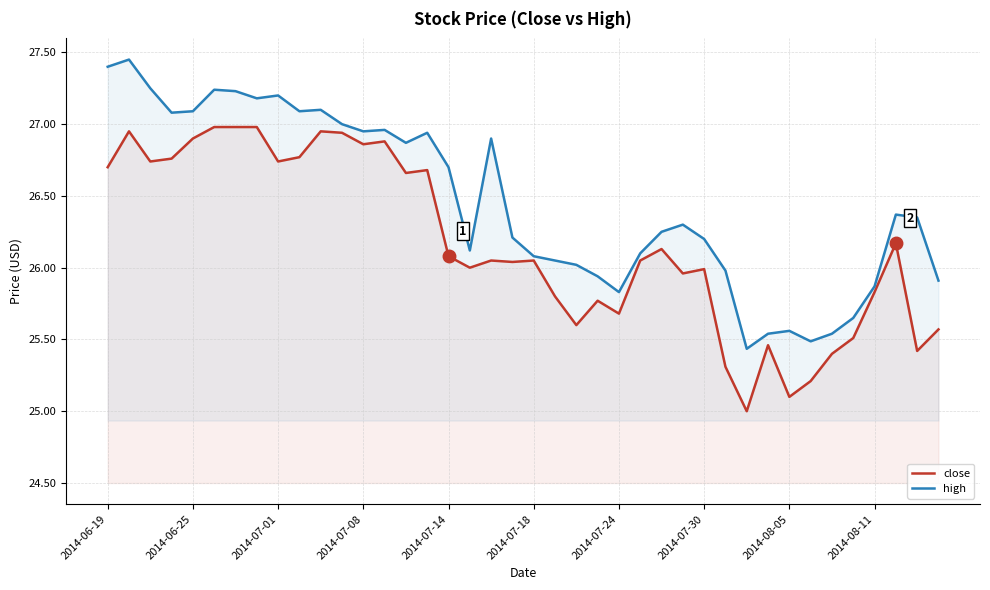

What are all the series names shown in the legend?

close, high